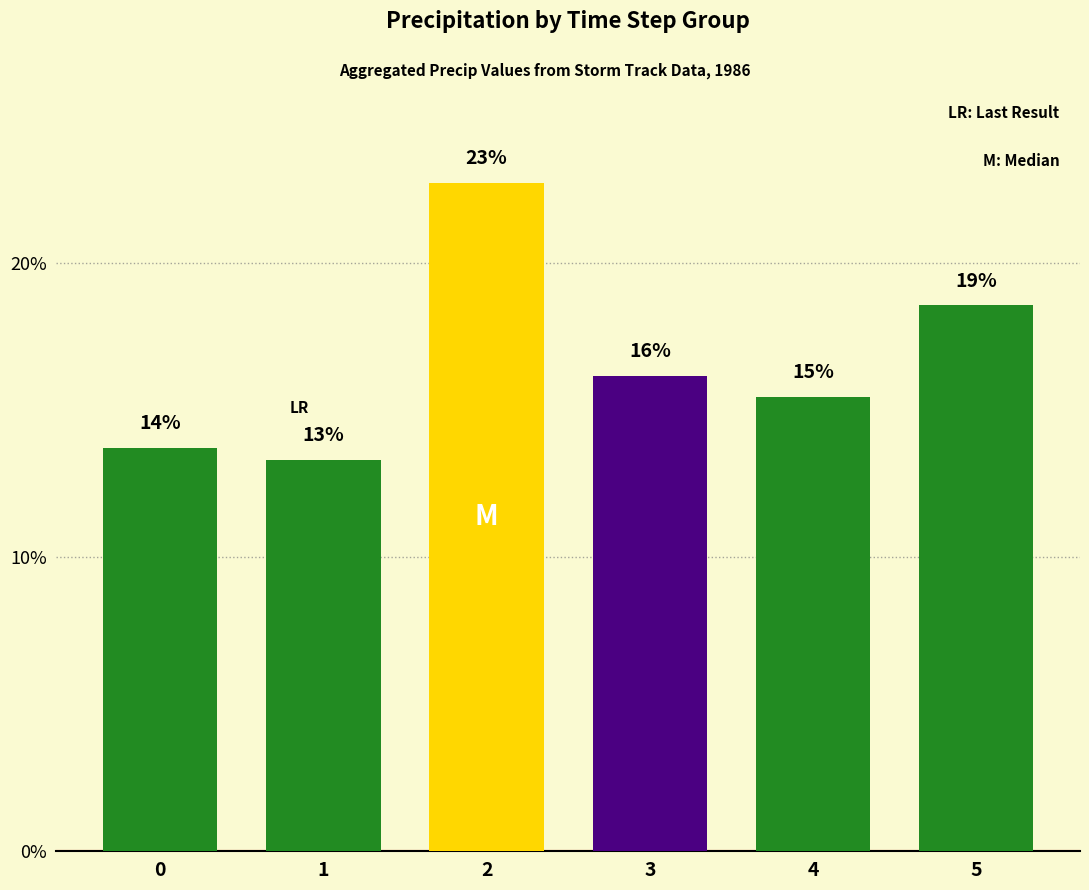

Are the bars horizontal?

No